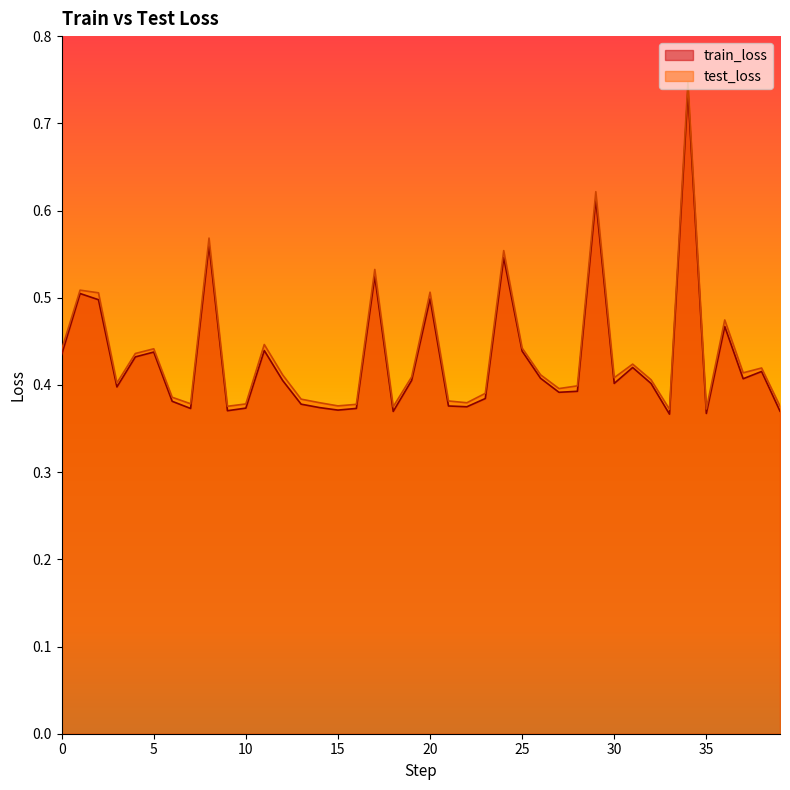

List the series in order of their peak value, lowest first.

train_loss, test_loss